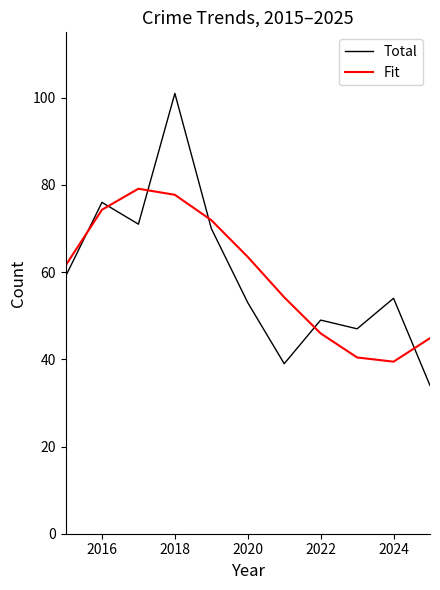

In Total, how many points are higher than both neighbors (excluding endpoints)?

4